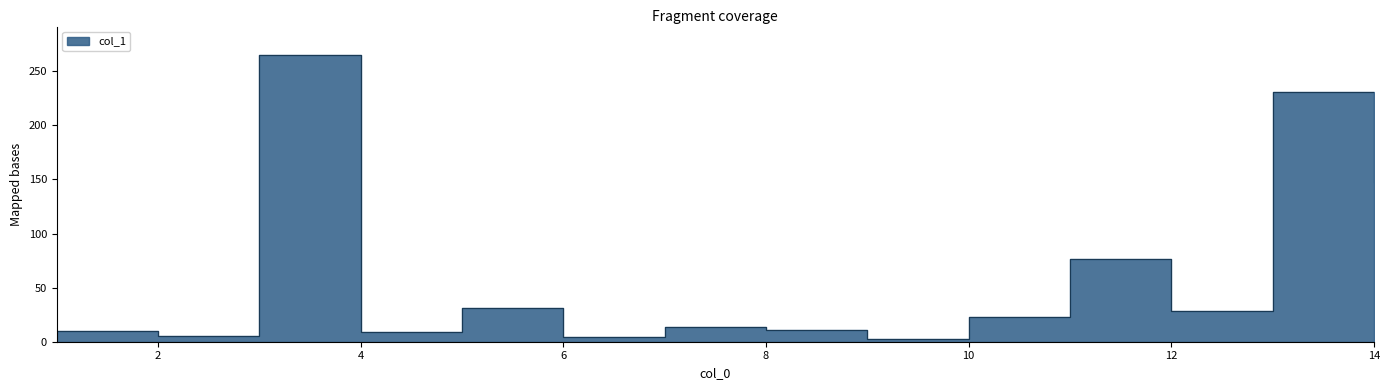

What is the difference between the values at 8 and 12?

17.5